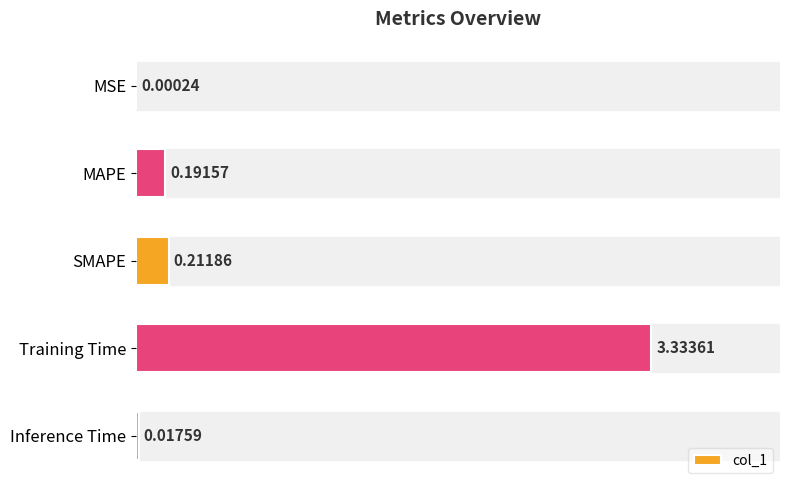

Does the chart contain stacked bars?

No